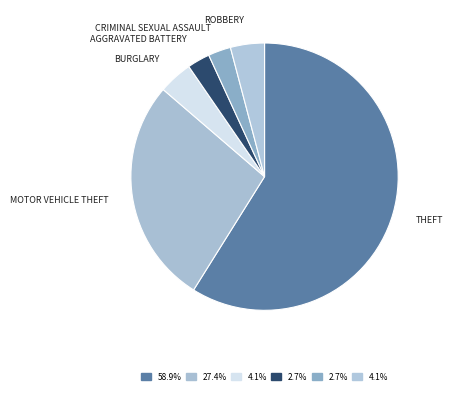

What is the smallest slice in the pie chart?

Aggravated Battery